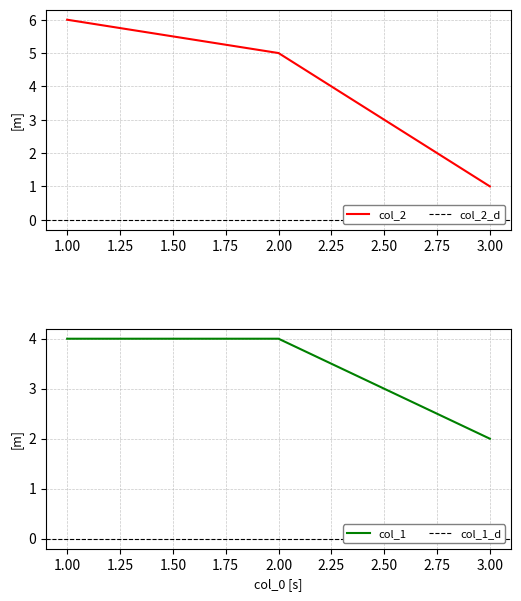

Which series changed the most between 1 and 3?

col_2